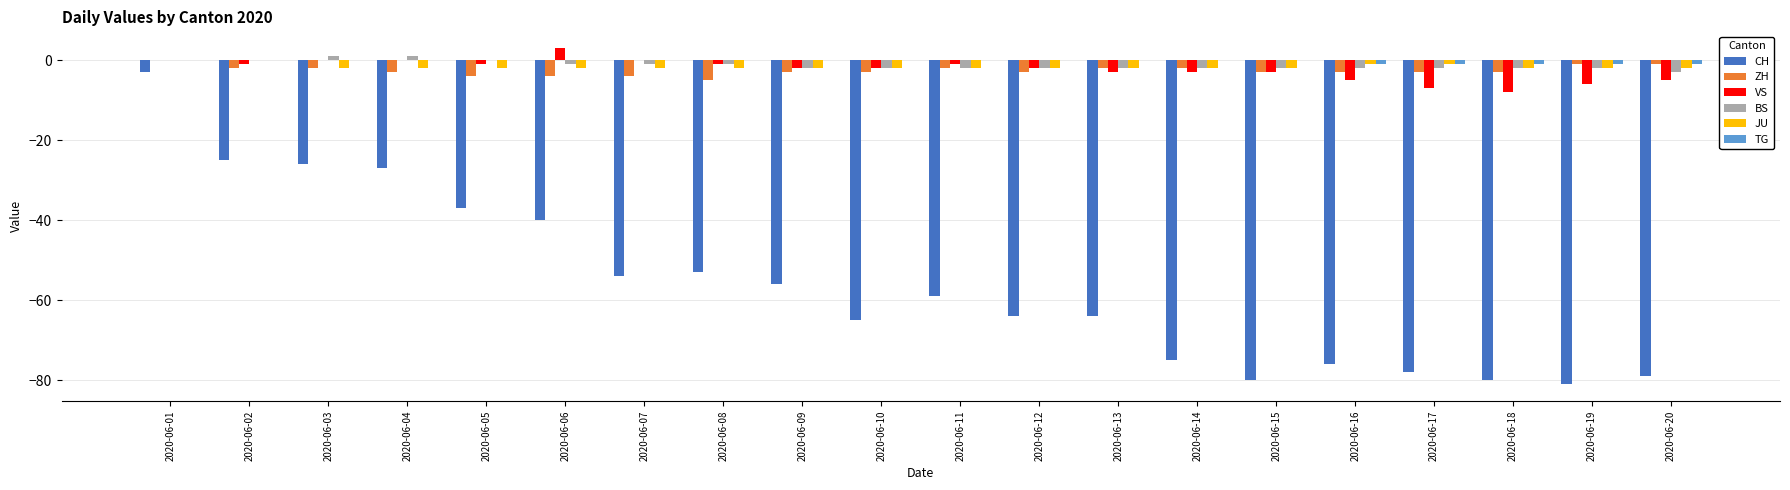

How many values in the CH series exceed -59?

9